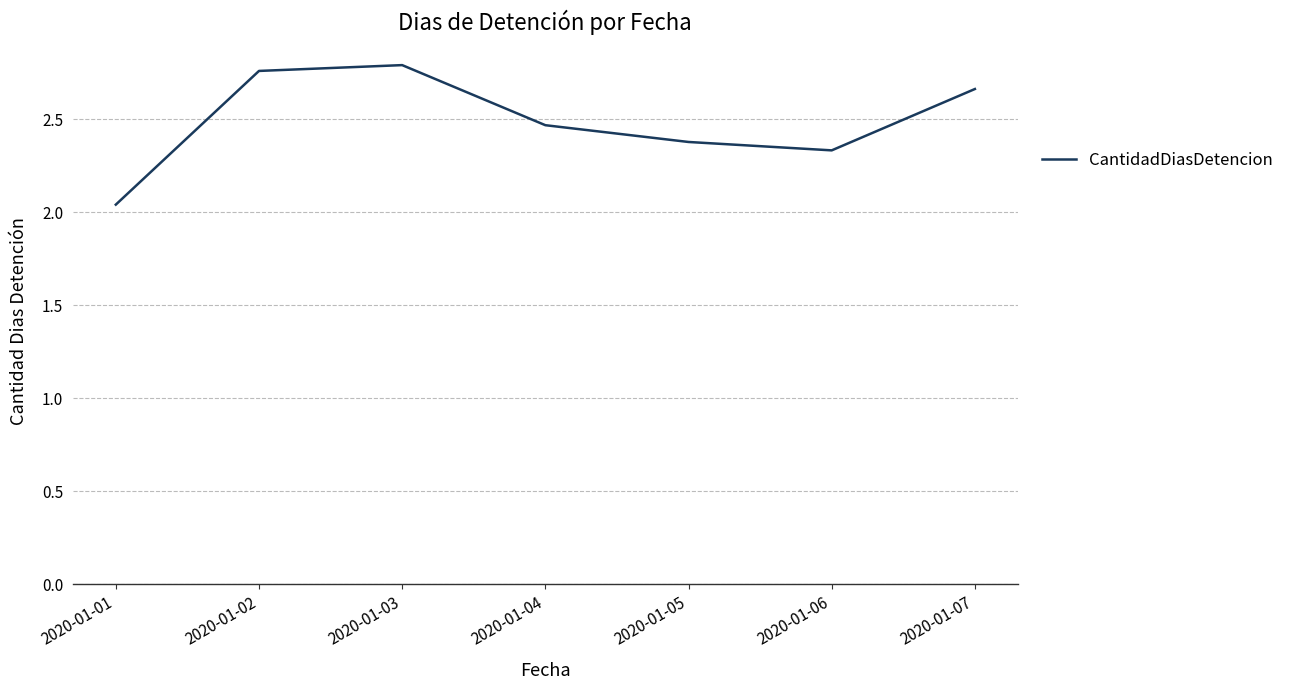

How many series are shown in this chart?

1